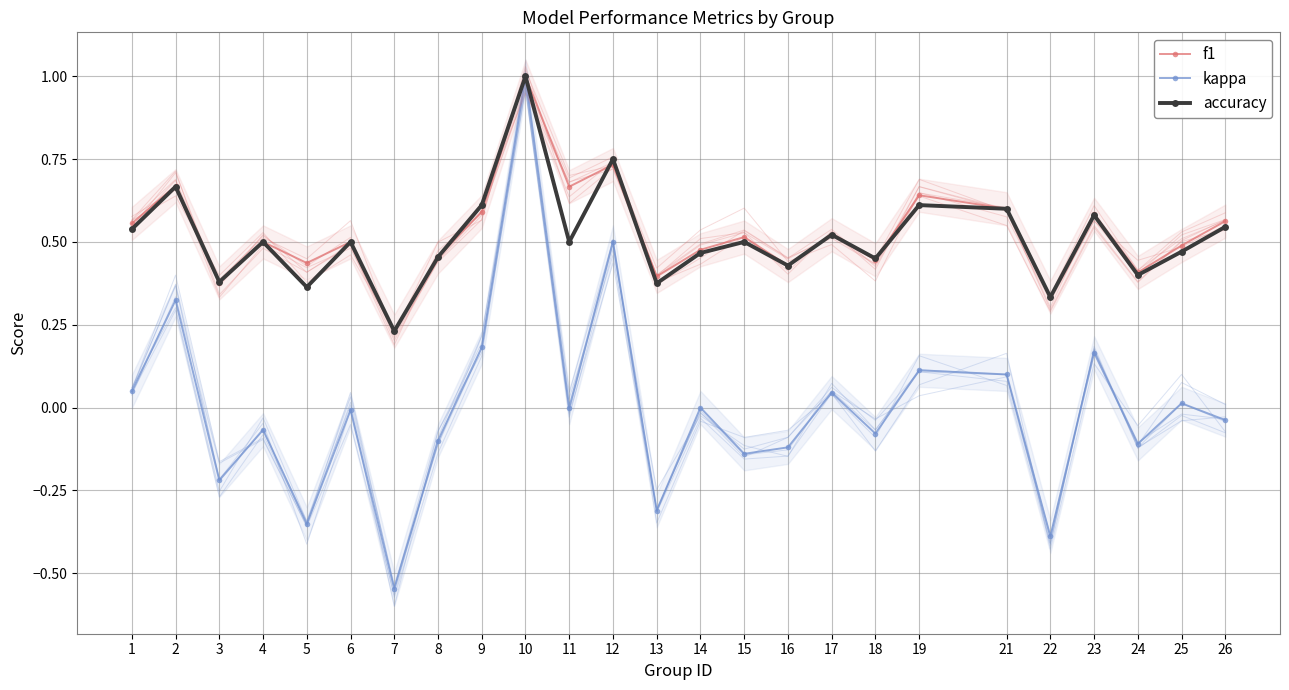

The value of f1 at 5 is 0.8. True or false?

False